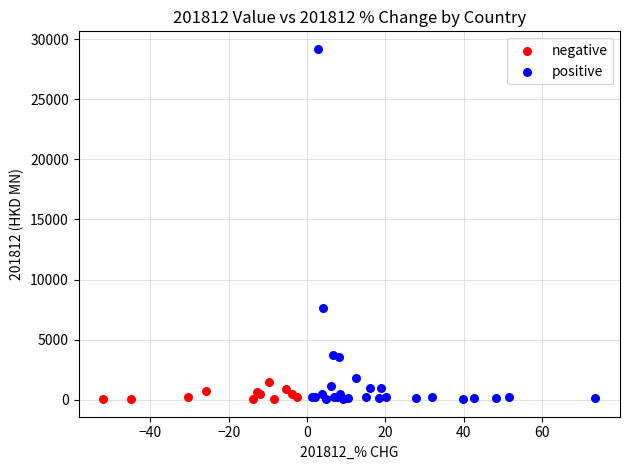

What are all the series names shown in the legend?

negative, positive